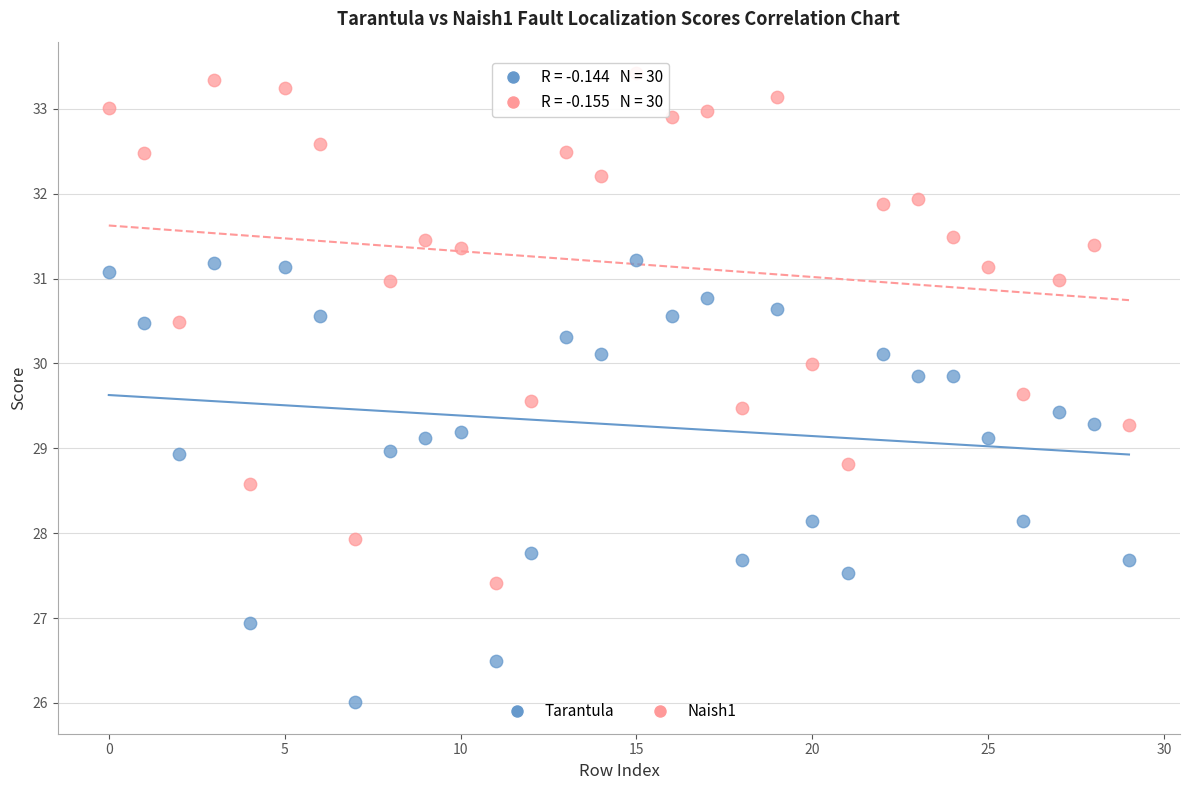

What are all the series names shown in the legend?

Tarantula, Naish1